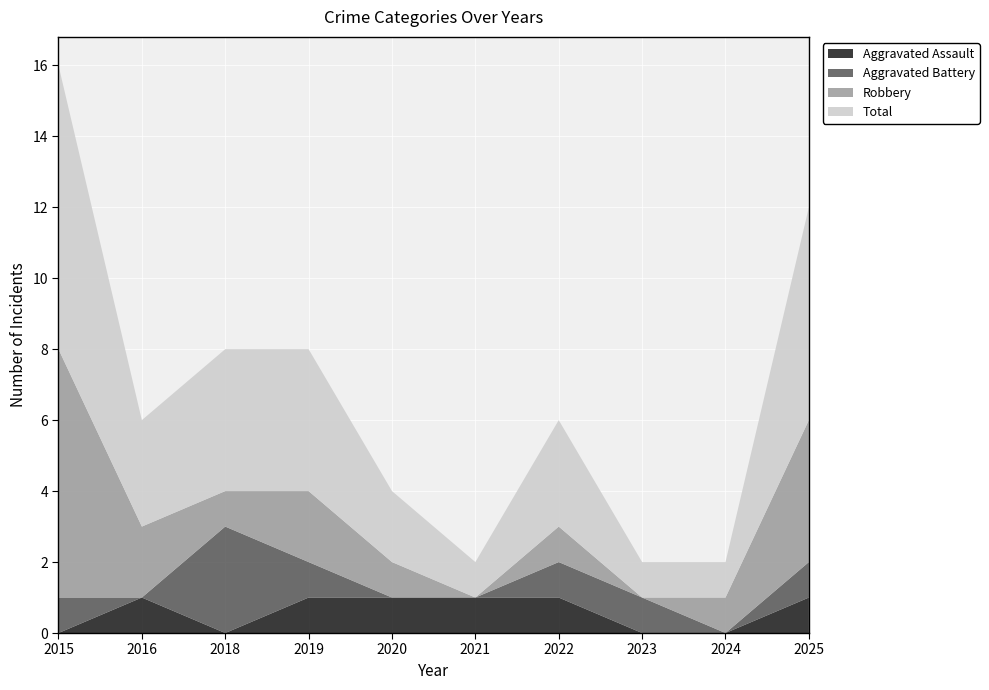

Reading right to left, extract all data points from this chart.

Aggravated Assault: 2025=1	2024=0	2023=0	2022=1	2021=1	2020=1	2019=1	2018=0	2016=1	2015=0
Aggravated Battery: 2025=1	2024=0	2023=1	2022=1	2021=0	2020=0	2019=1	2018=3	2016=0	2015=1
Robbery: 2025=4	2024=1	2023=0	2022=1	2021=0	2020=1	2019=2	2018=1	2016=2	2015=7
Total: 2025=6	2024=1	2023=1	2022=3	2021=1	2020=2	2019=4	2018=4	2016=3	2015=8